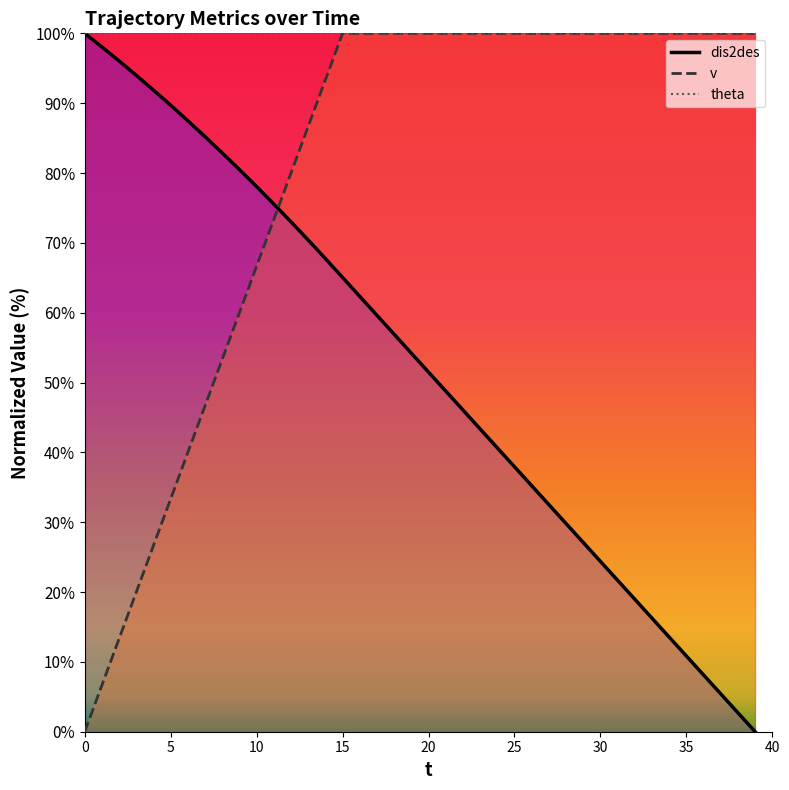

Does the chart have visible grid lines?

No